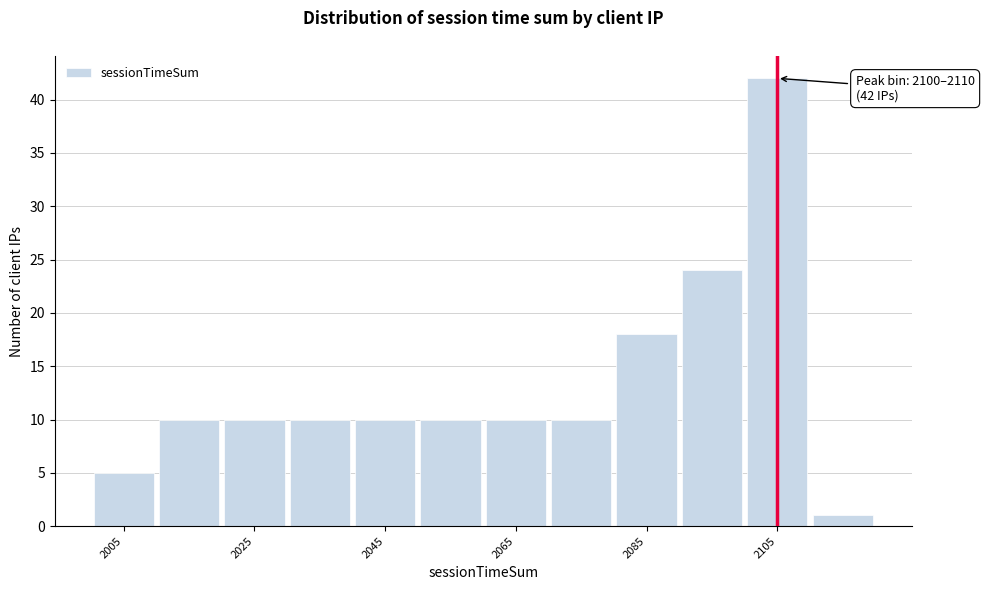

Which range on the x-axis has the tallest bar?

2100 to 2110